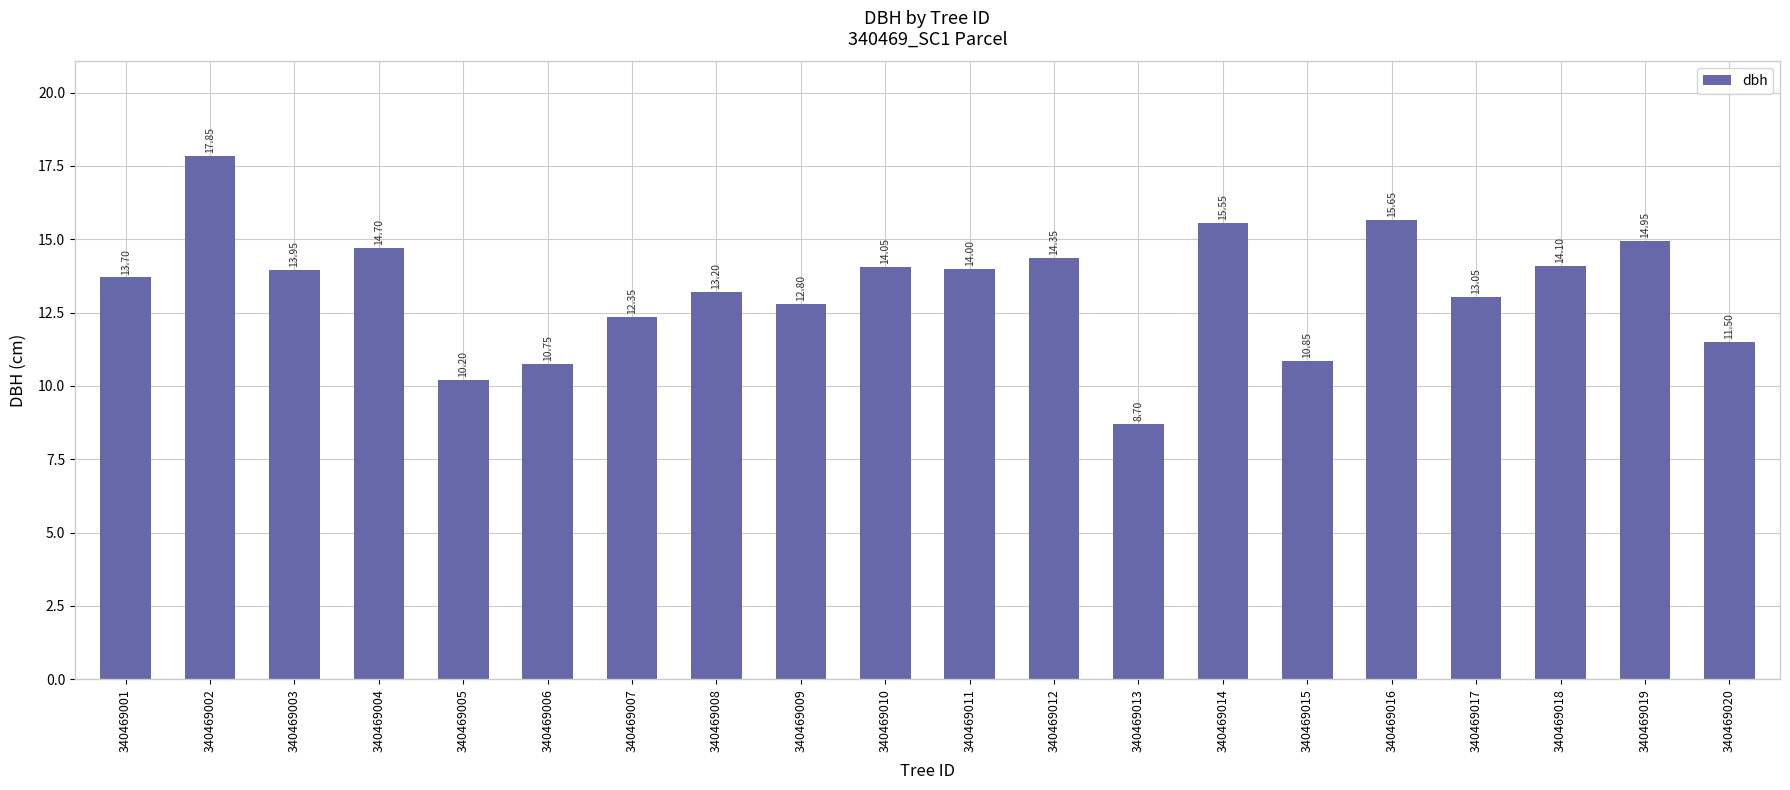

How many series are shown in this chart?

1